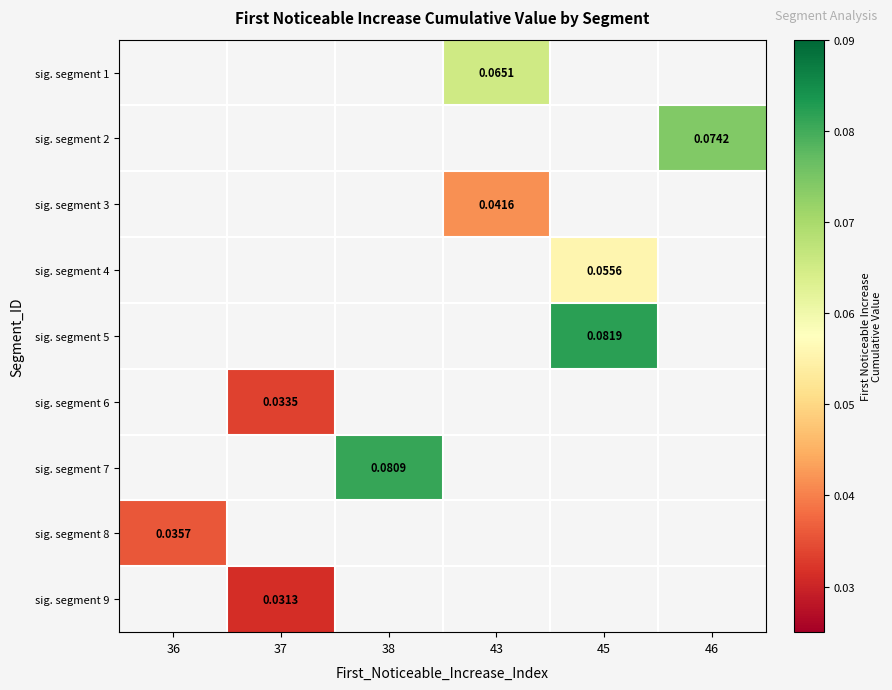

Which category has the highest value across all series?

45